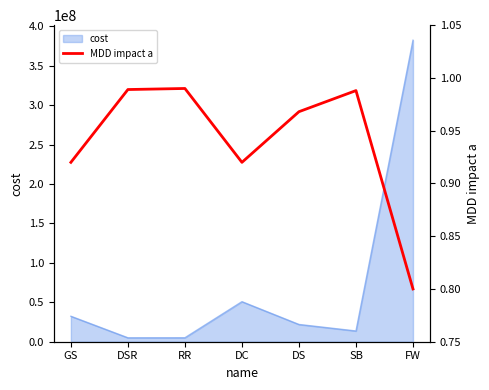

At which category does the data reach its first local peak?

RR